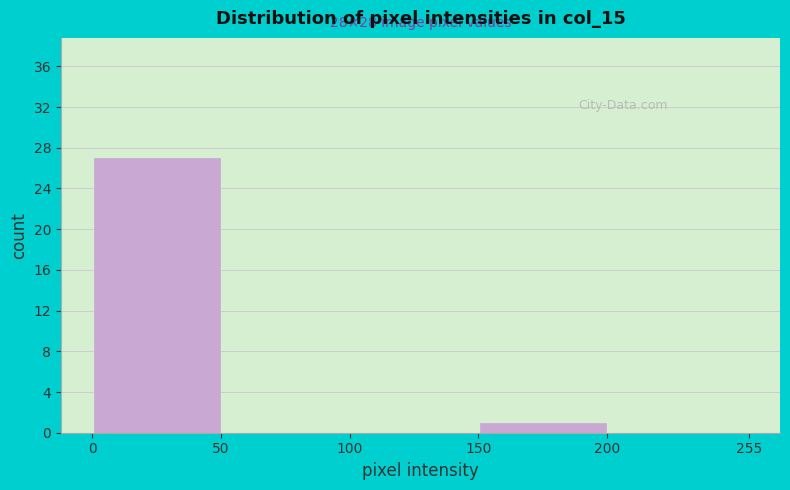

Which range on the x-axis has the tallest bar?

0 to 50